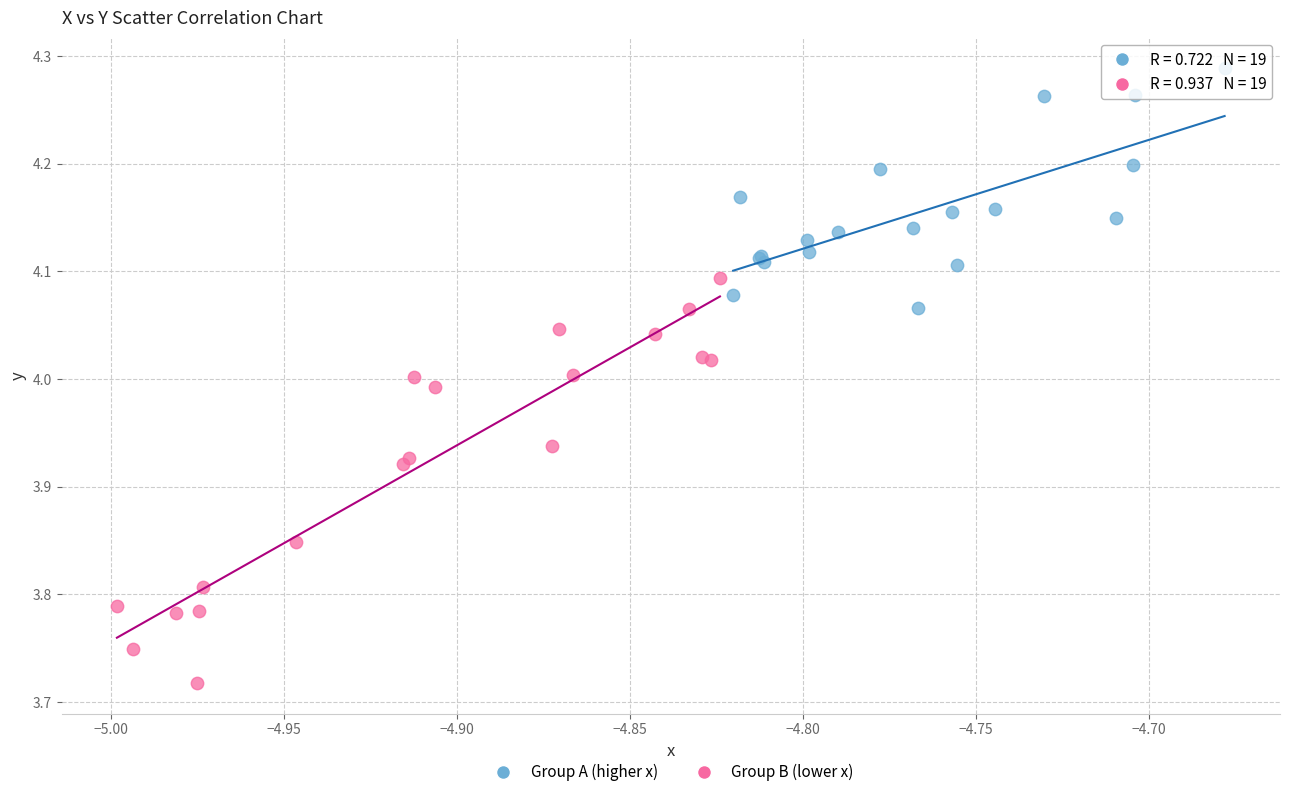

Which series contains the lowest Y value?

Group B (lower x)